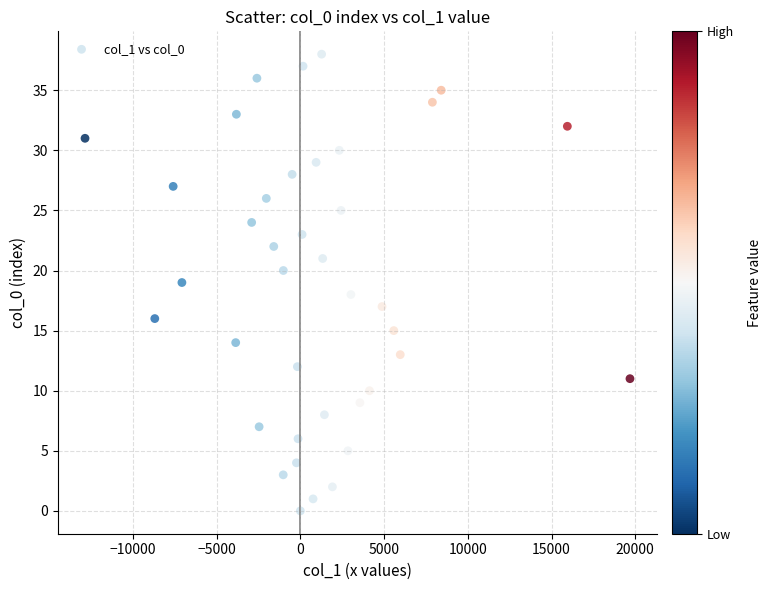

What is the range of Y values (max minus min)?

38